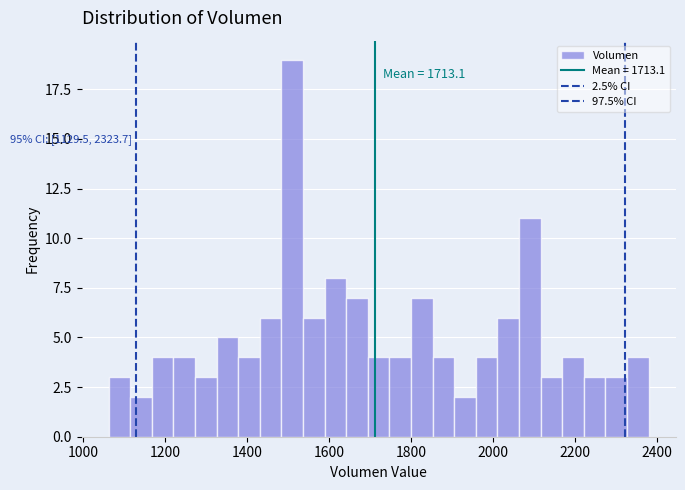

Around what value on the x-axis is the tallest bar? Give the approximate position of its centre, as read against the axis.

1520